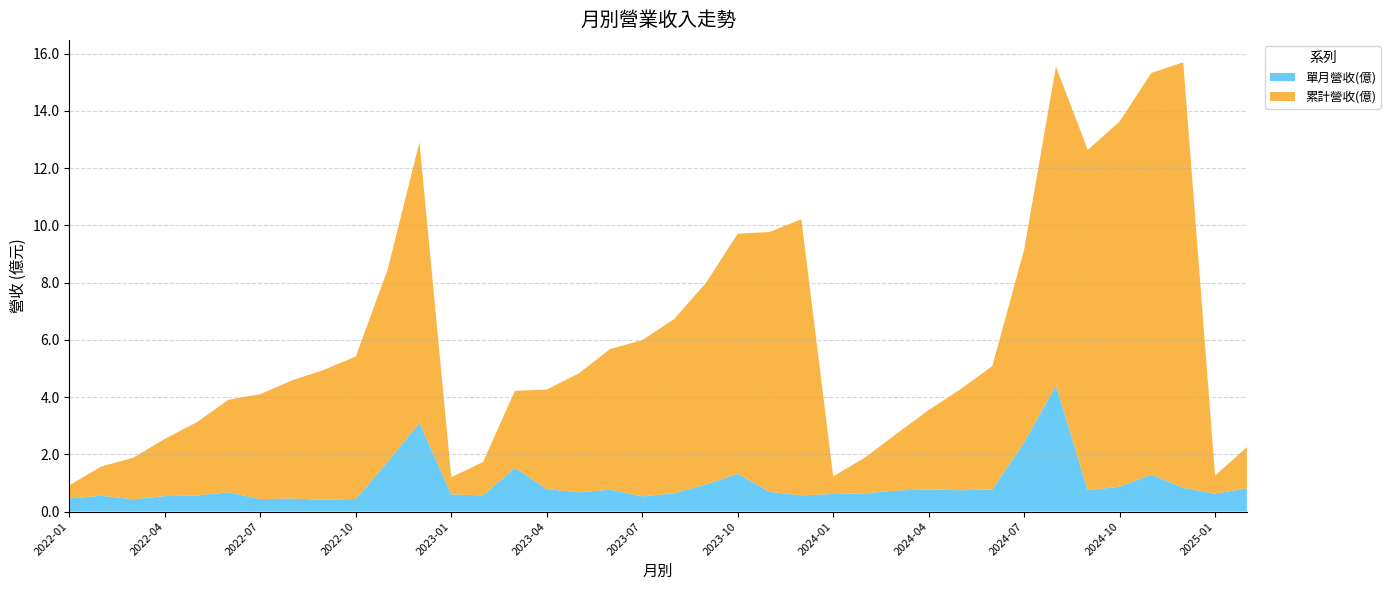

Reading left to right, list all the values displayed in this chart.

單月營收(億): 0.5	0.6	0.4	0.5	0.6	0.7	0.4	0.5	0.4	0.4	1.7	3.1	0.6	0.6	1.5	0.8	0.7	0.8	0.5	0.6	0.9	1.3	0.7	0.6	0.6	0.6	0.7	0.8	0.7	0.8	2.4	4.4	0.7	0.9	1.3	0.8	0.6	0.8
累計營收(億): 0.5	1.0	1.4	2.0	2.6	3.2	3.7	4.1	4.5	5.0	6.7	9.8	0.6	1.2	2.7	3.5	4.2	4.9	5.5	6.1	7.0	8.4	9.1	9.7	0.6	1.2	2.0	2.8	3.5	4.3	6.7	11.1	11.9	12.8	14.0	14.9	0.6	1.4